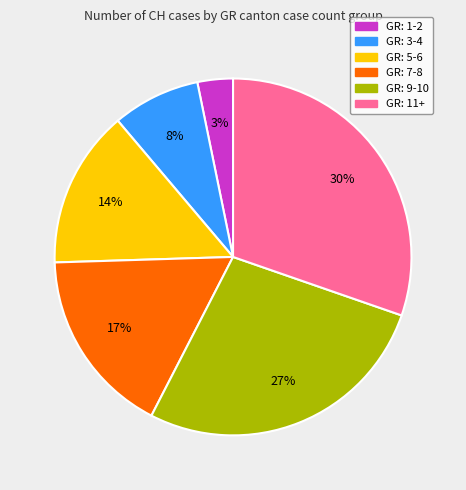

How many slices are in this pie chart?

6